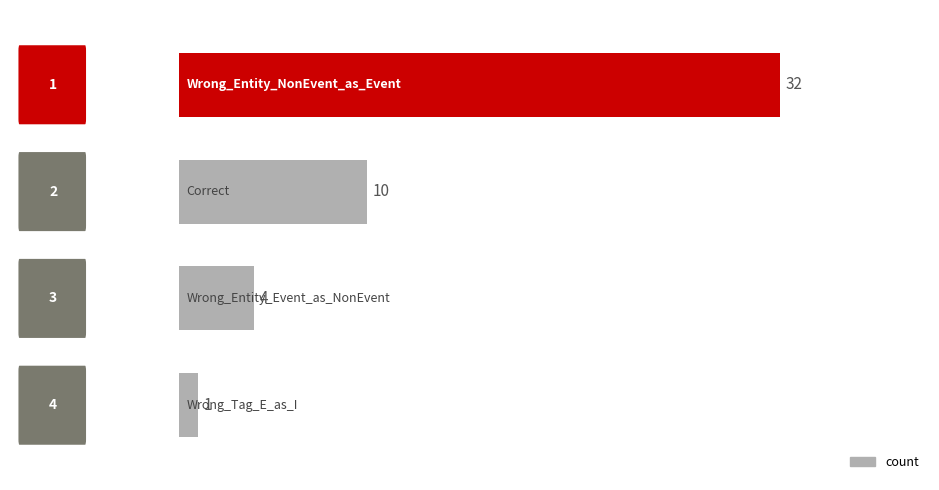

What is the value of the 4th bar from the top?

1